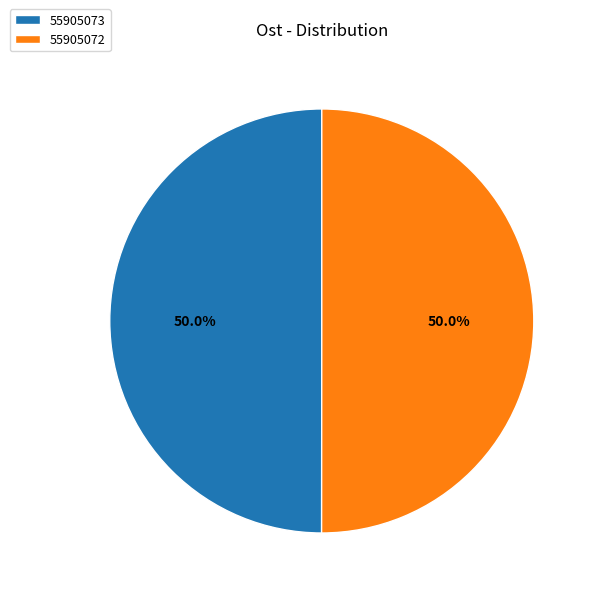

How many slices are in this pie chart?

2